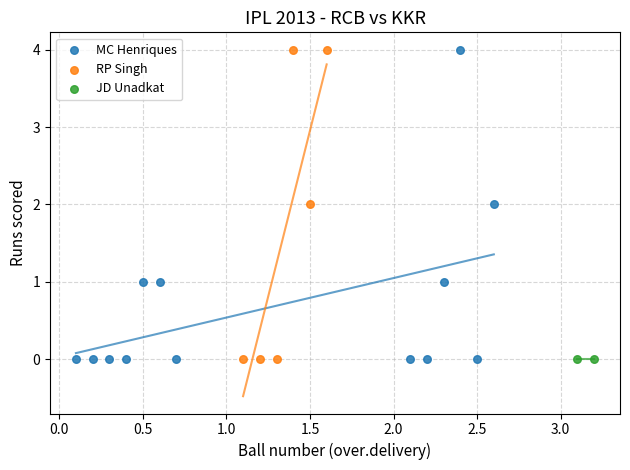

What are all the series names shown in the legend?

MC Henriques, RP Singh, JD Unadkat